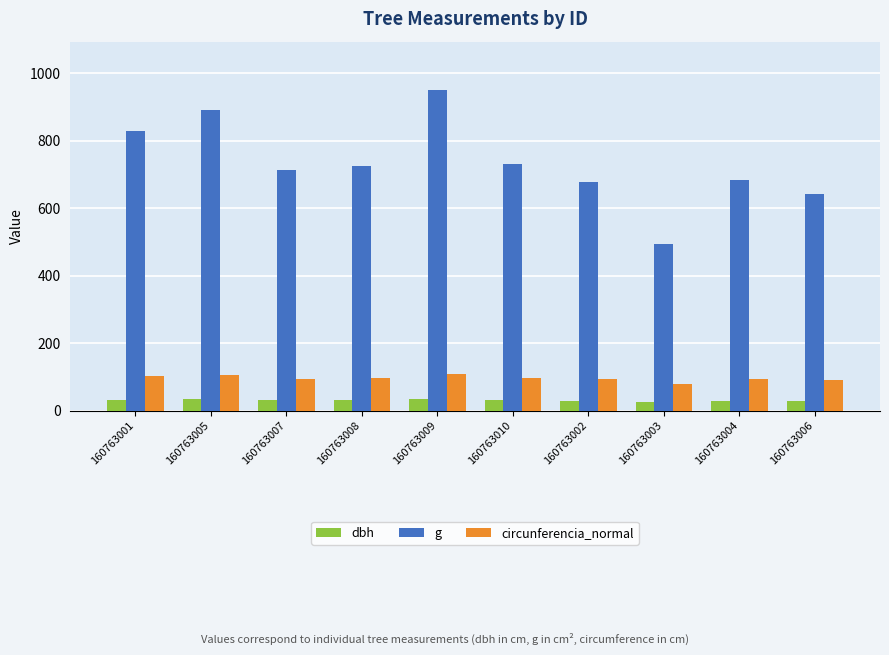

What is the sum of all g values?

7340.4